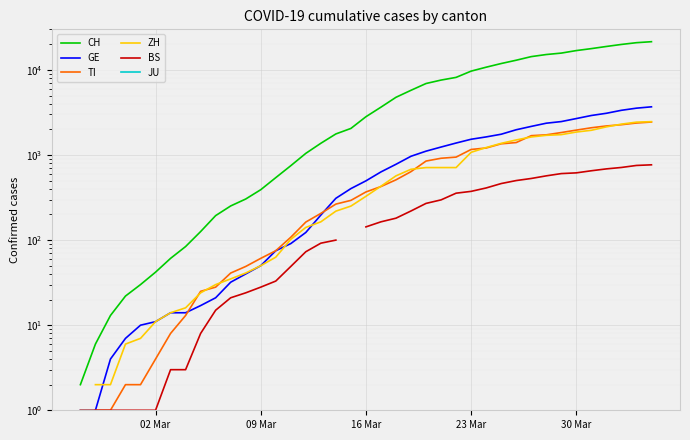

True or false: CH and BS intersect in this chart.

False